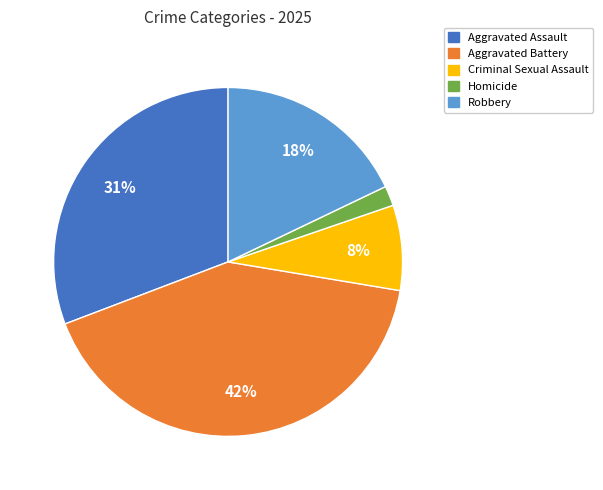

Rank the categories by value from highest to lowest.

Aggravated Battery, Aggravated Assault, Robbery, Criminal Sexual Assault, Homicide